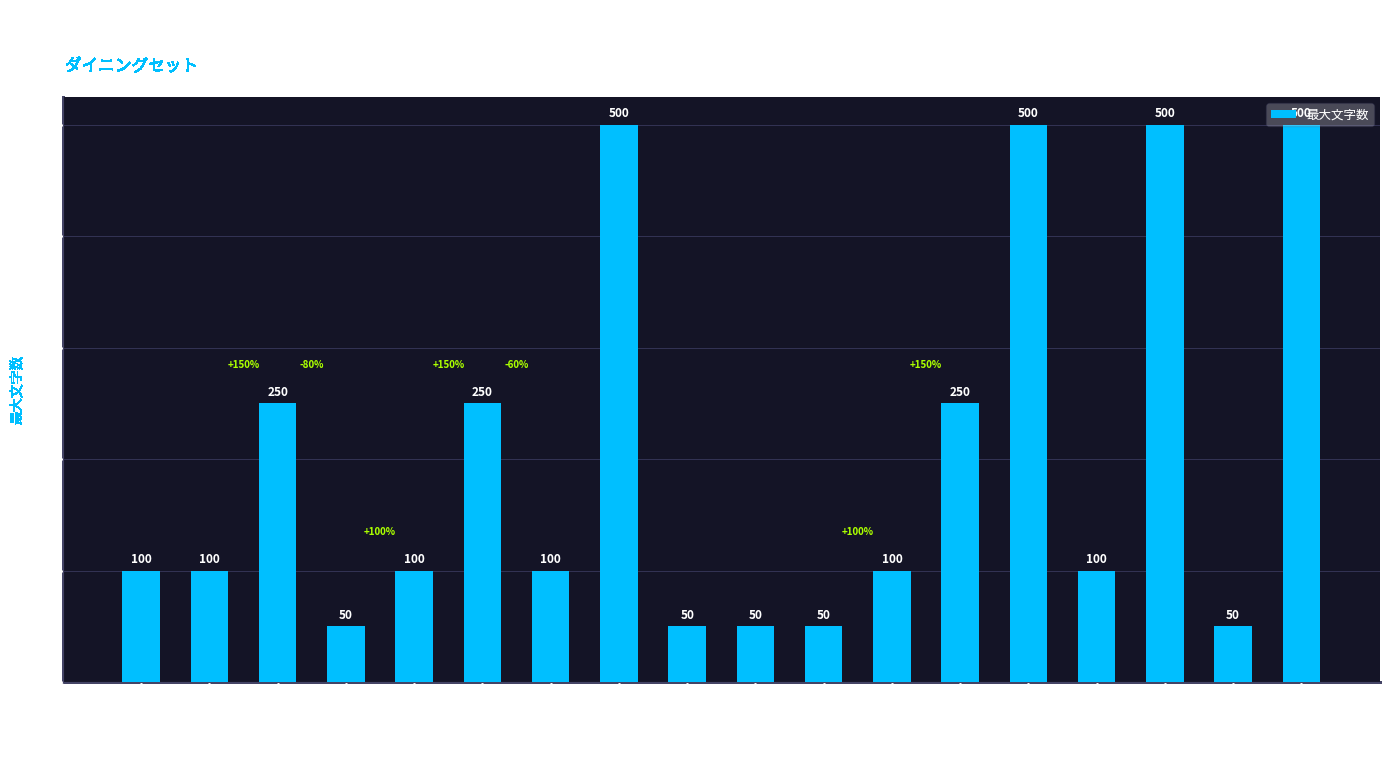

Reading right to left, what are all the values shown in this chart?

サイズ情報=500	配送サービス=50	必要工具=500	シリーズ名（カナ）=100	樹種=500	梱包サイズ=250	カラー=100	状態=50	注文方法=50	組立状態=50	金属の種類=500	シリーズ名=100	素材=250	インテリアのテイスト=100	代表カラー=50	原産国／製造国=250	メーカー型番=100	ブランド名=100